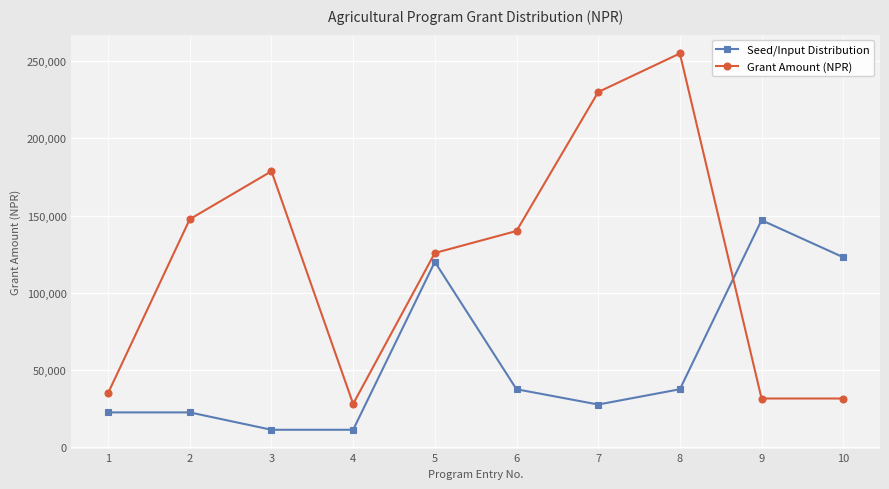

Rank the series at 1 from highest to lowest value.

Grant Amount (NPR), Seed/Input Distribution